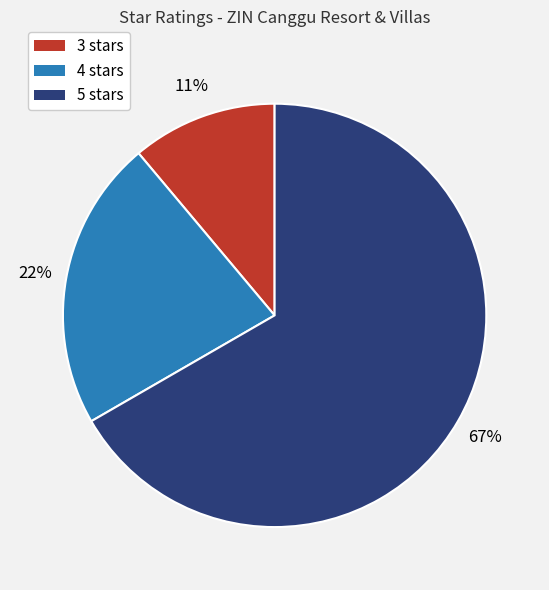

To the nearest percent, what is the average slice percentage?

33%